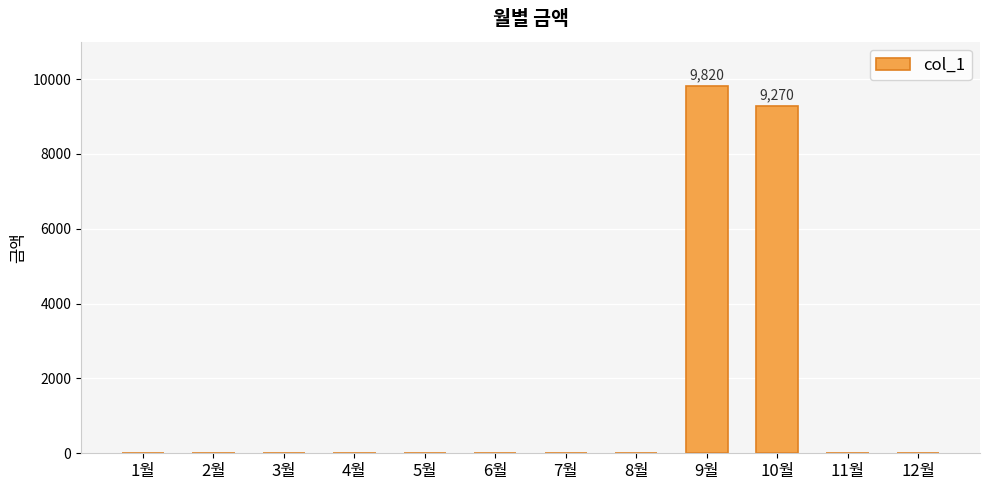

What is the maximum value shown in the chart?

9820